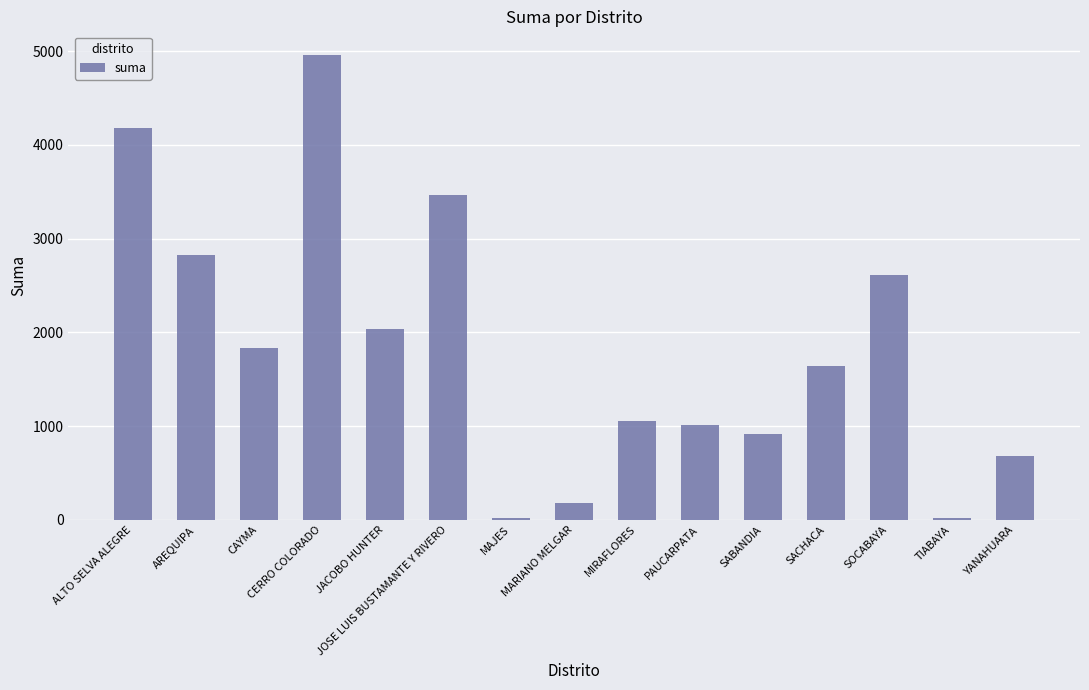

Reading right to left, what are all the values shown in this chart?

685.3	15.0	2607.7	1640.0	915.0	1010.0	1058.3	180.0	15.0	3470.2	2035.2	4964.8	1828.0	2824.5	4178.0